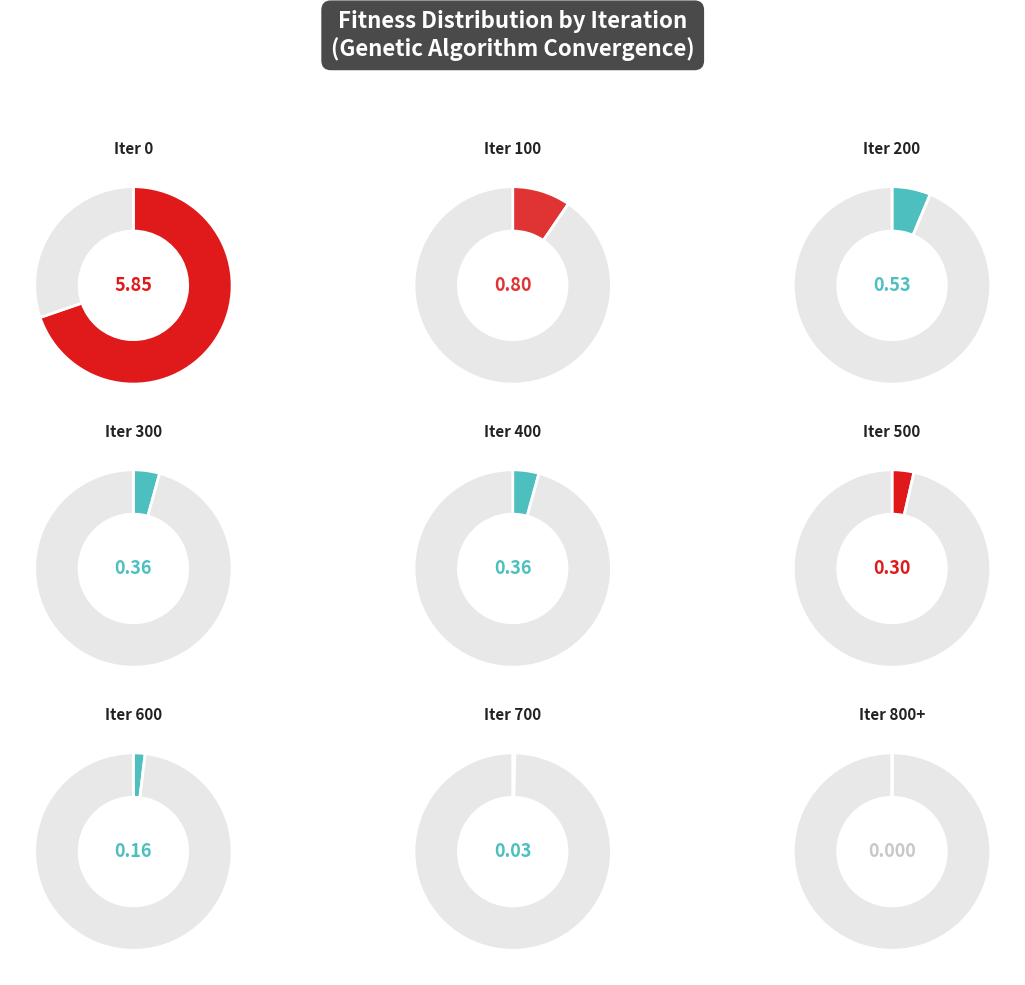

What is the change in value from Iteration 100 to Iteration 400?

-0.4